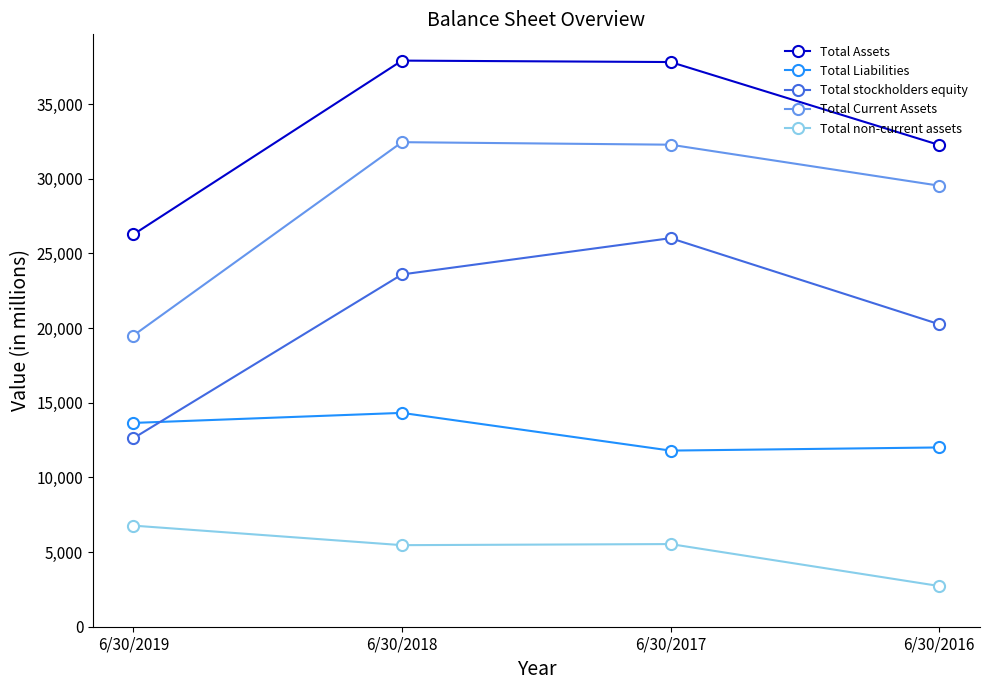

The Total non-current assets series shows 5535 at 6/30/2017. True or false?

True